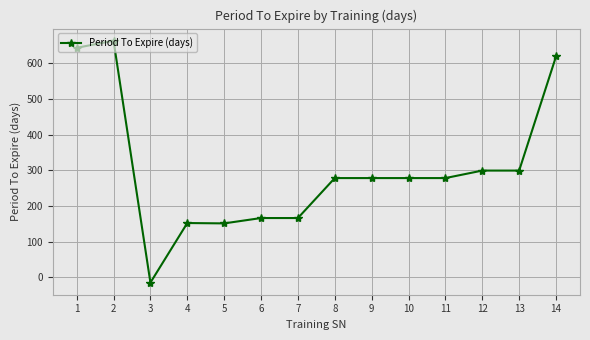

At which category does the chart reach its peak across all series?

2